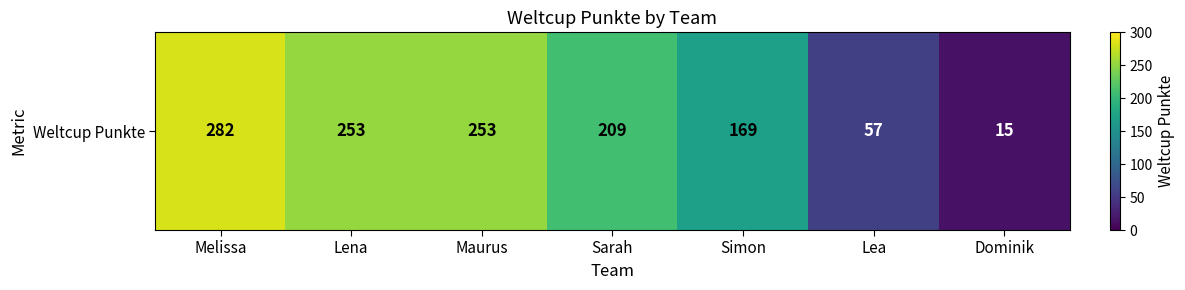

What is the sum of all values?

1238